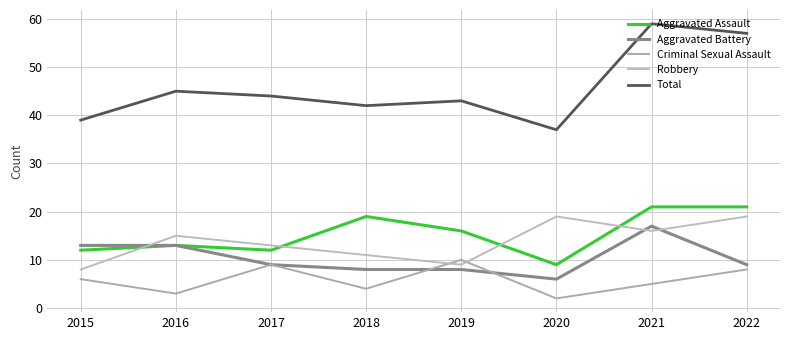

Which series has the largest total across all categories?

Total